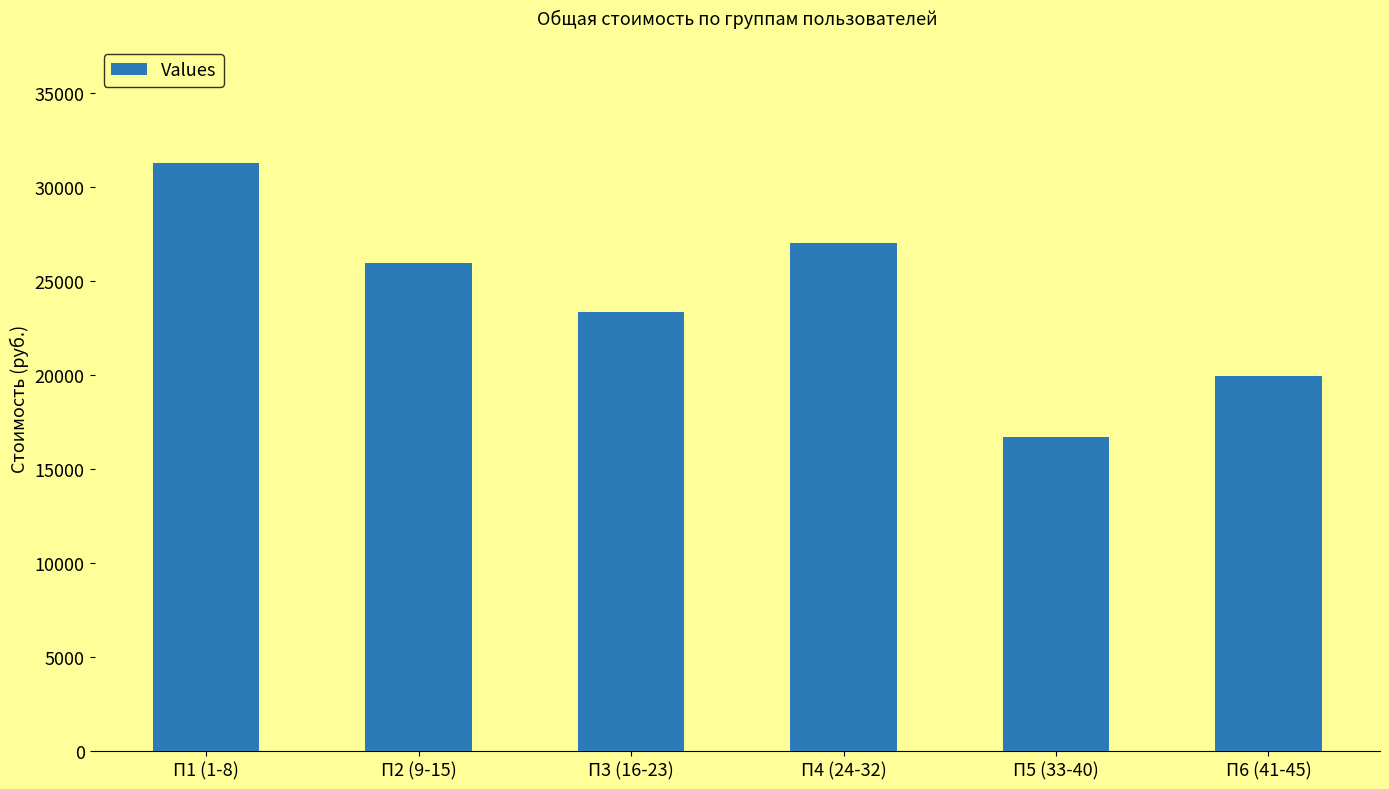

How many bars are there in total?

6